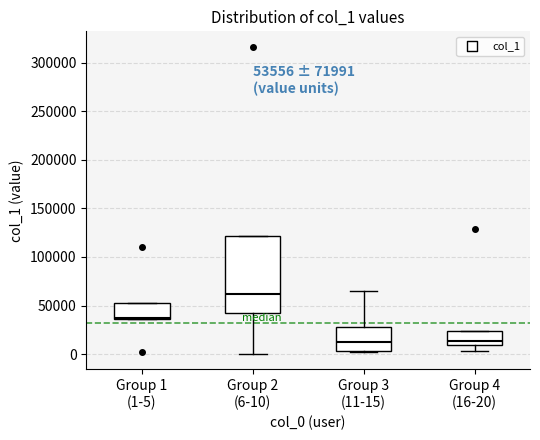

Comparing the boxes themselves (not the whiskers), which one is the tallest?

Group 2 (6-10)